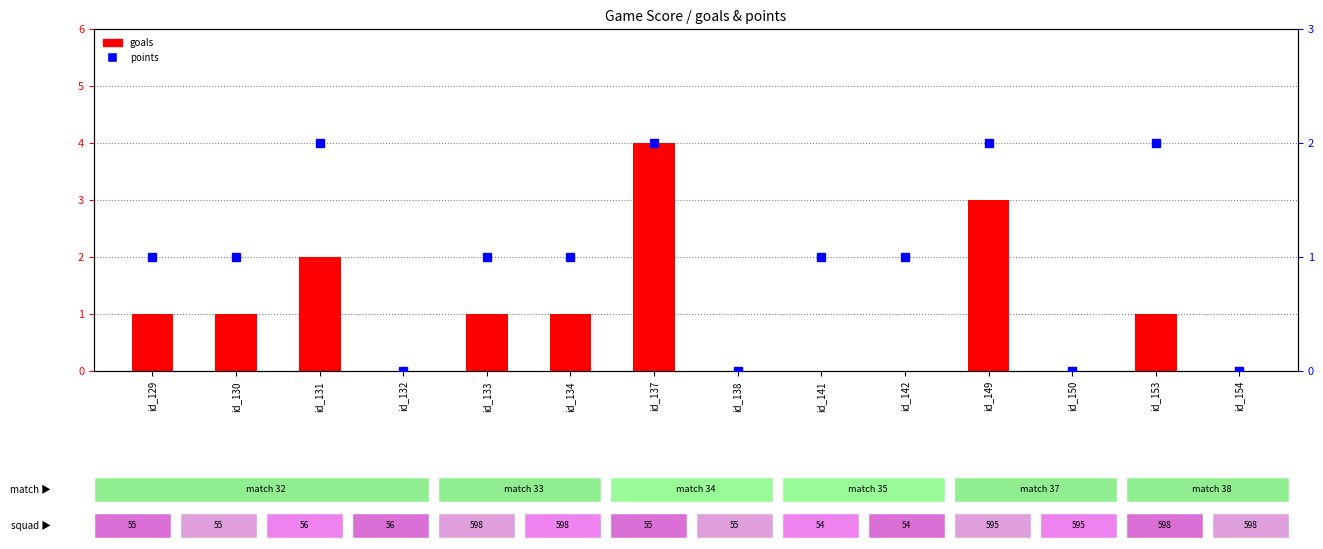

At how many categories does at least one series exceed 1?

4